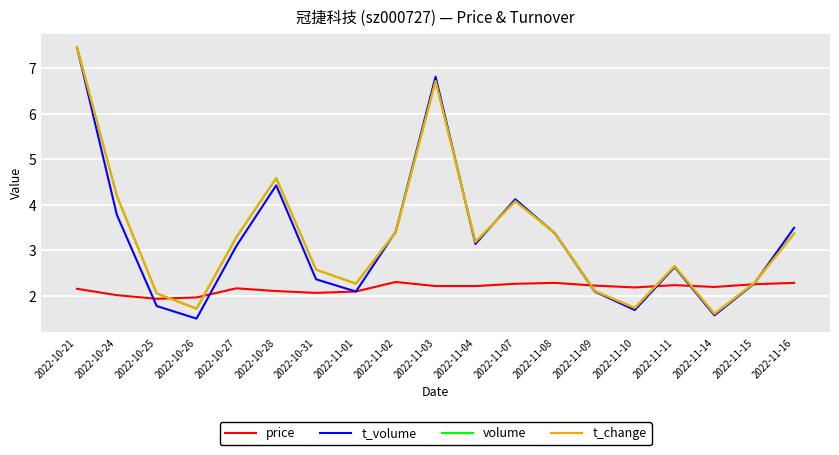

What position from the left is 2022-11-01?

8